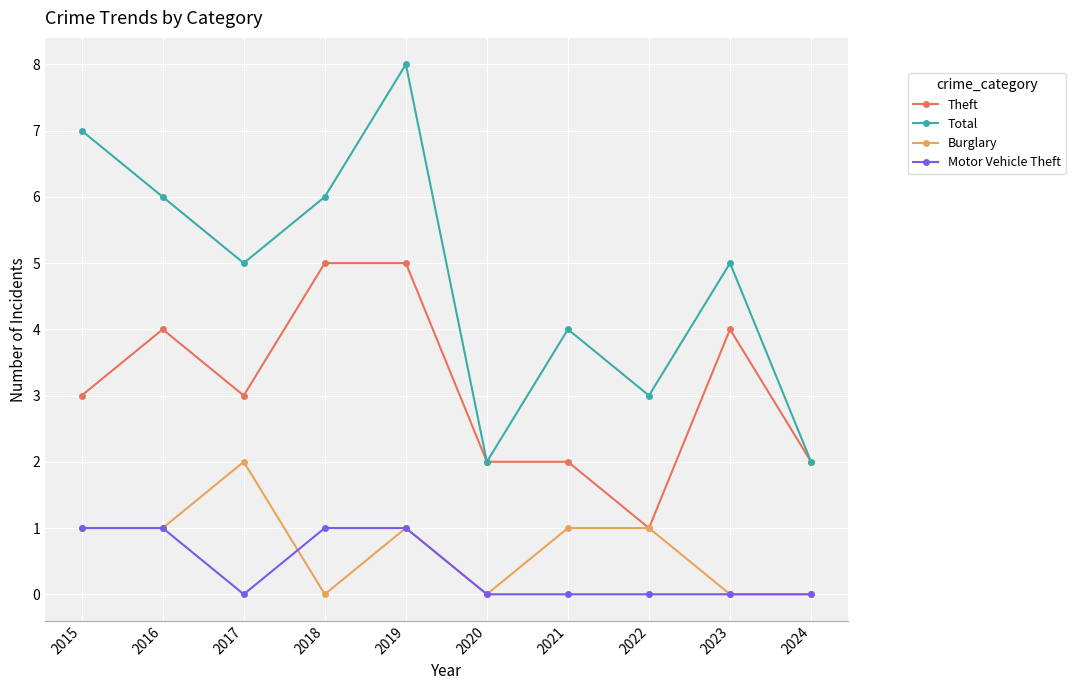

True or false: Motor Vehicle Theft and Theft cross at least once.

False